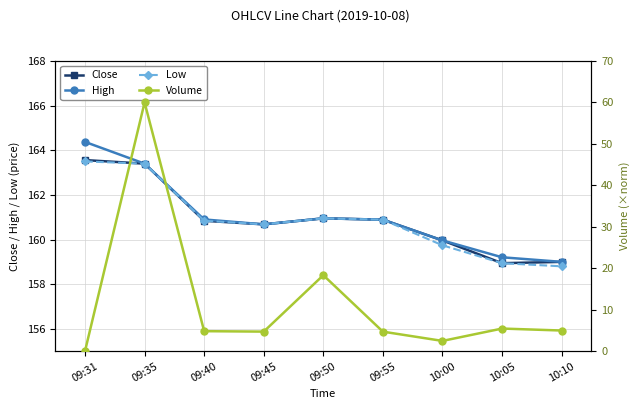

What is the difference between the highest and lowest values at 10:05?

153.8